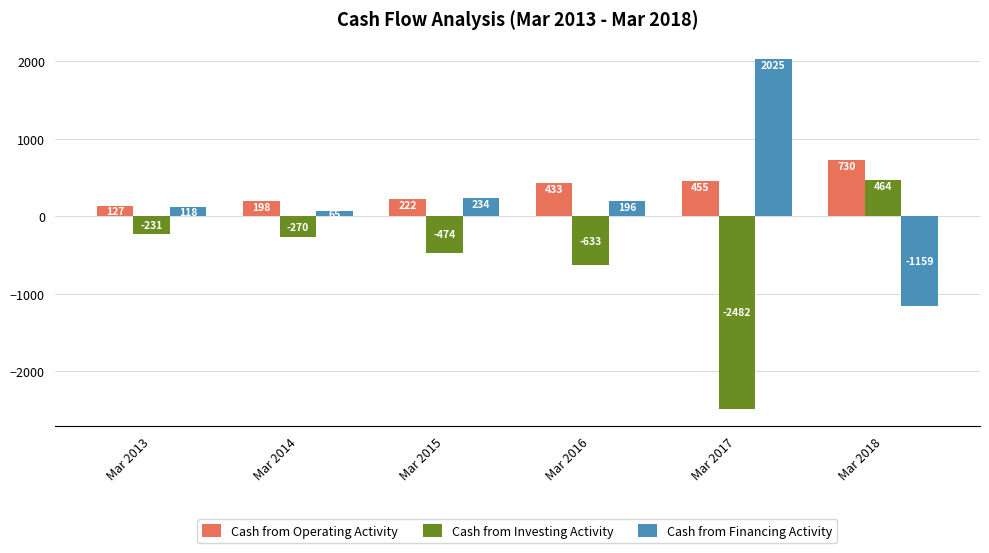

What is the value of the Cash from Financing Activity bar at the 6th from the left?

-1159